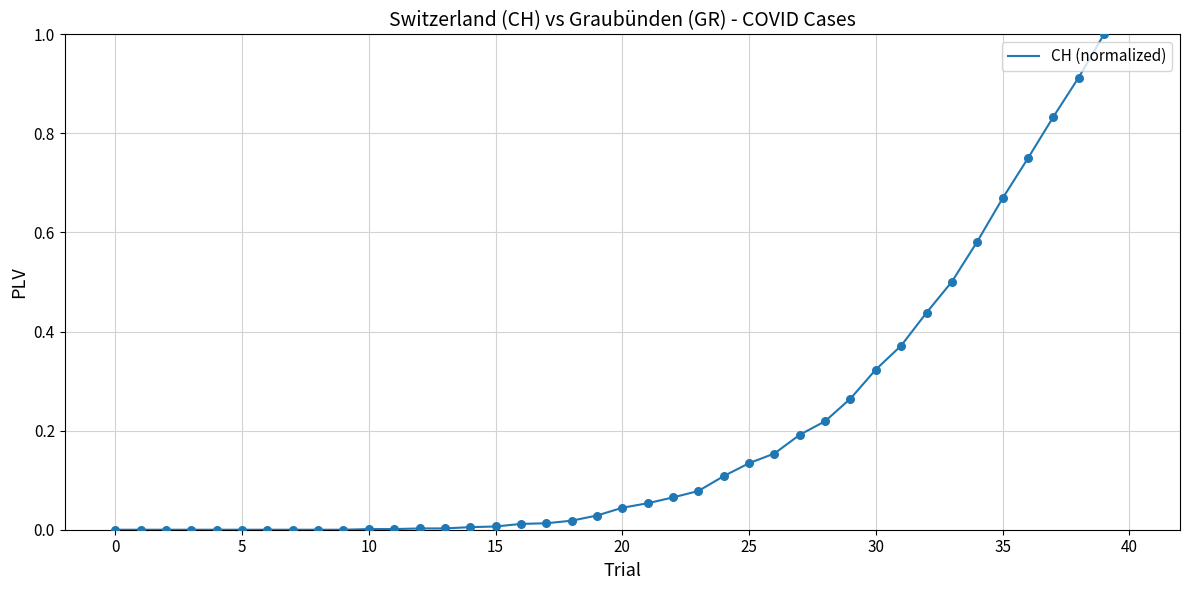

What is the greatest value displayed?

1.0